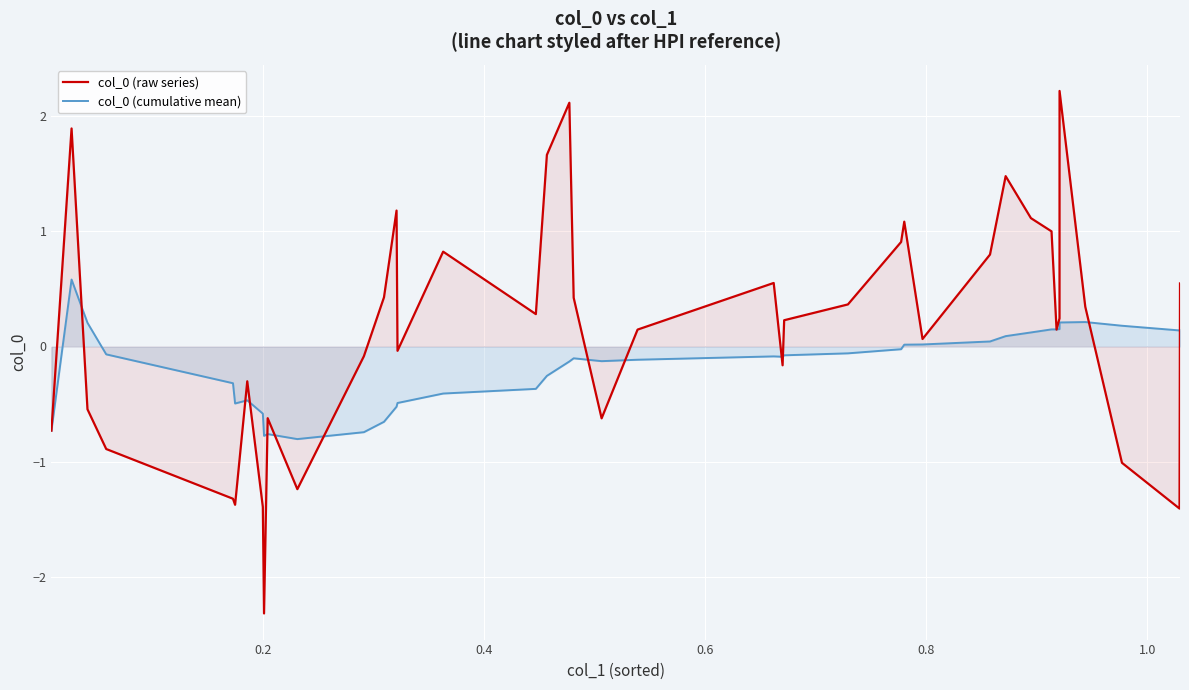

What is the smallest value displayed?

-2.3